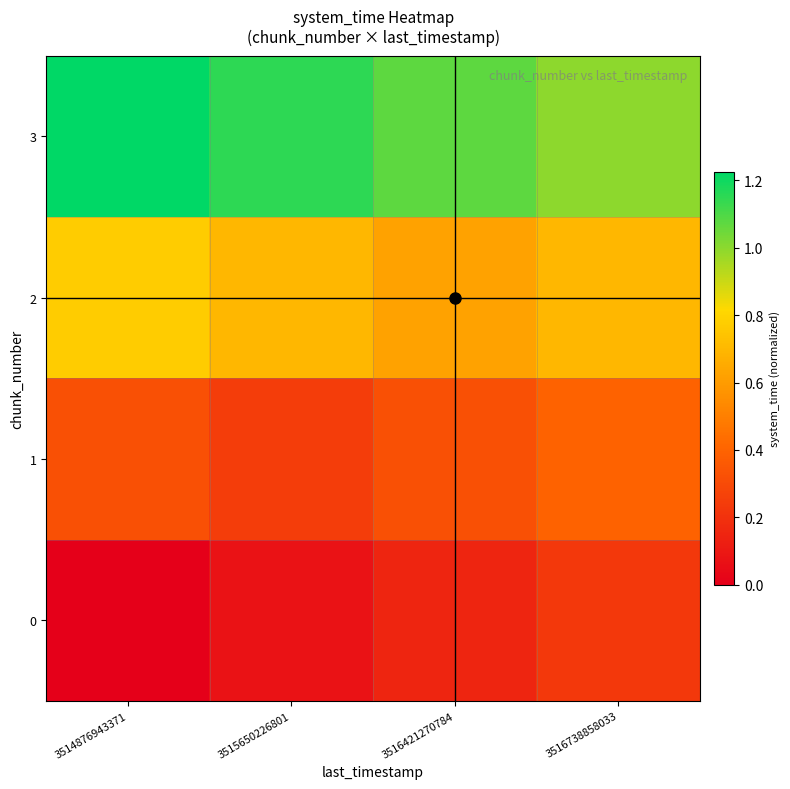

Reading left to right, extract all data points from this chart.

0: 3514876943371=0.0	3515650226801=0.1	3516421270784=0.1	3516738858033=0.2
1: 3514876943371=0.3	3515650226801=0.2	3516421270784=0.3	3516738858033=0.4
2: 3514876943371=0.8	3515650226801=0.7	3516421270784=0.6	3516738858033=0.7
3: 3514876943371=1.2	3515650226801=1.1	3516421270784=1.1	3516738858033=1.0